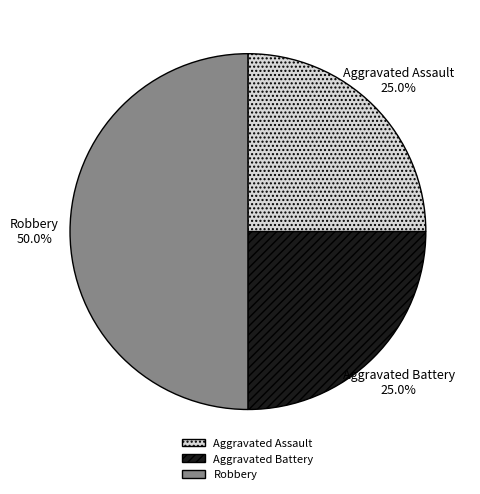

What percentage do Robbery and Aggravated Battery together represent?

75.0%